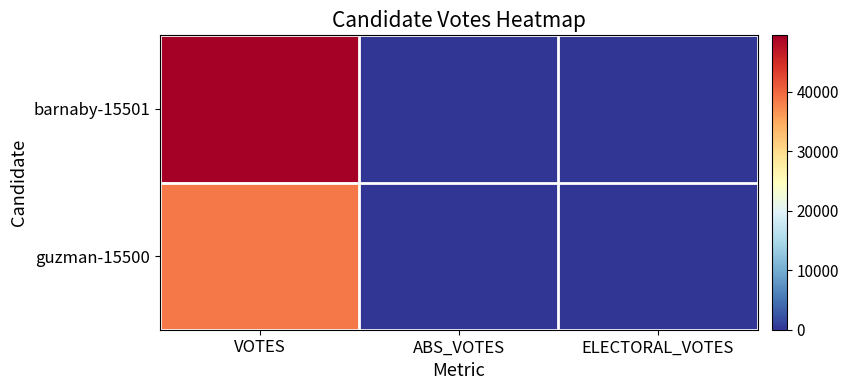

Which series changed the most between VOTES and ELECTORAL_VOTES?

barnaby-15501